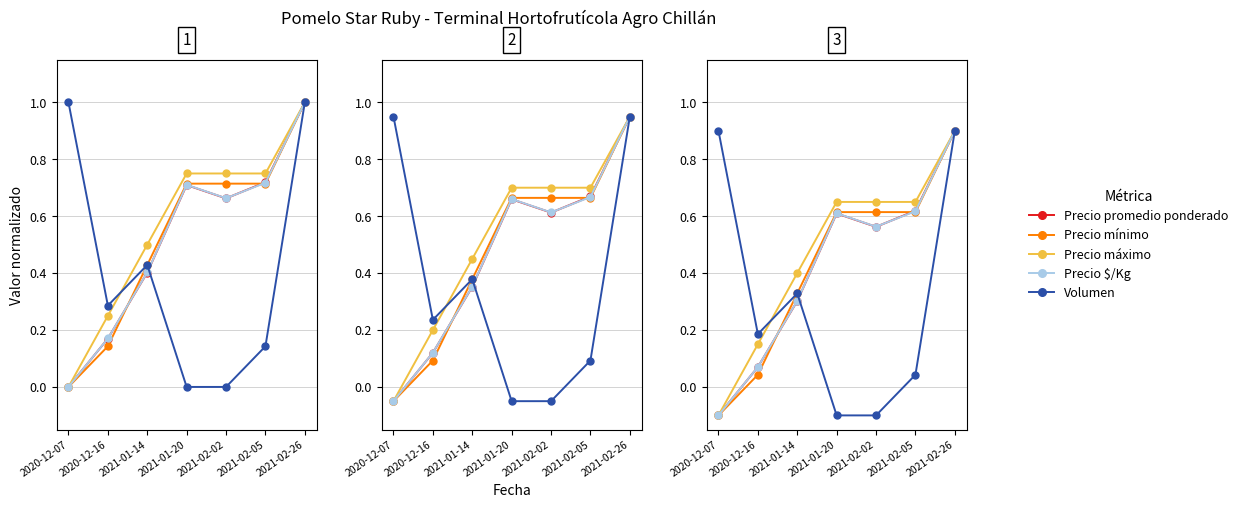

At which category is the sum across all series the highest?

2021-02-26